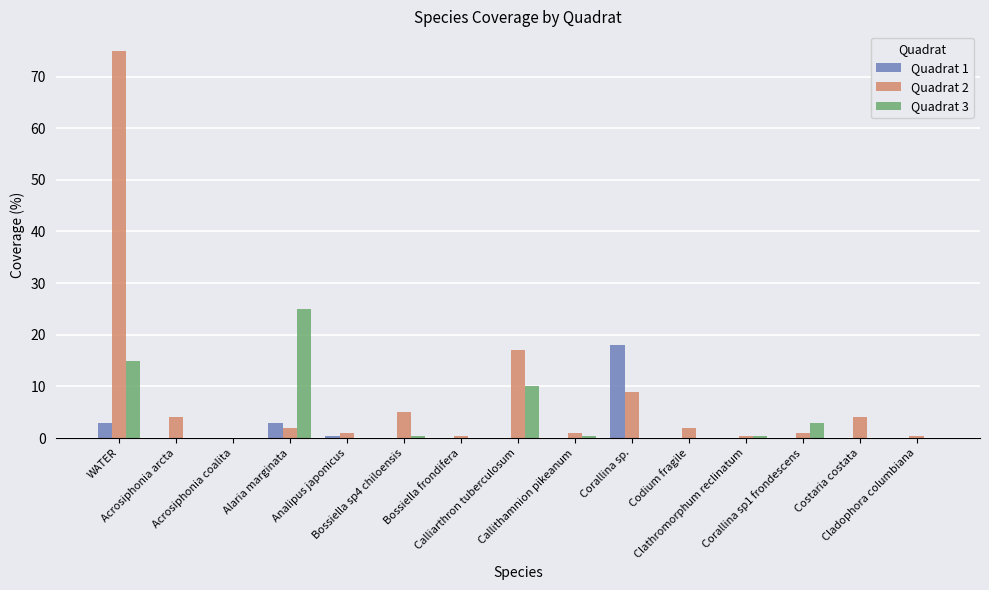

Which series has the largest total across all categories?

Quadrat 2